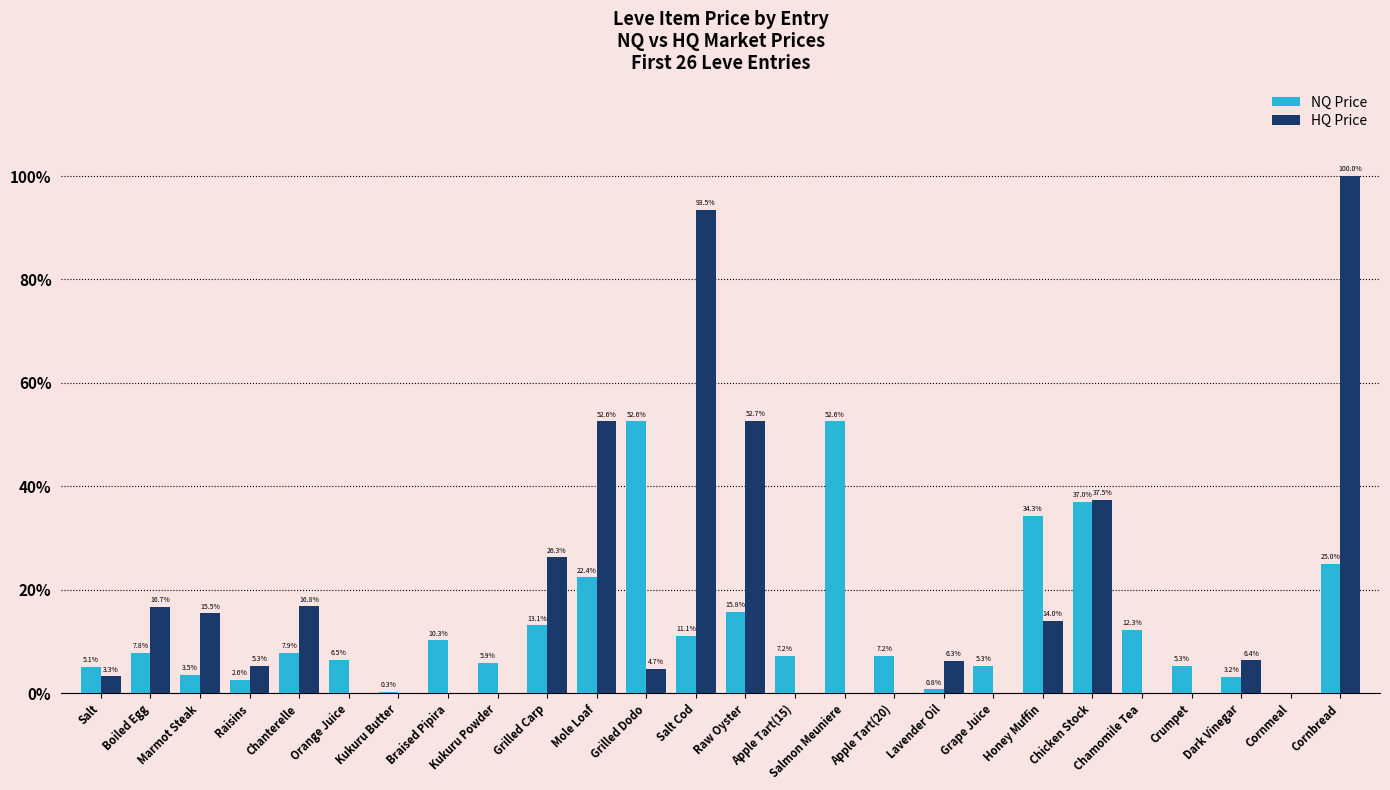

What are all the series names shown in the legend?

NQ Price, HQ Price